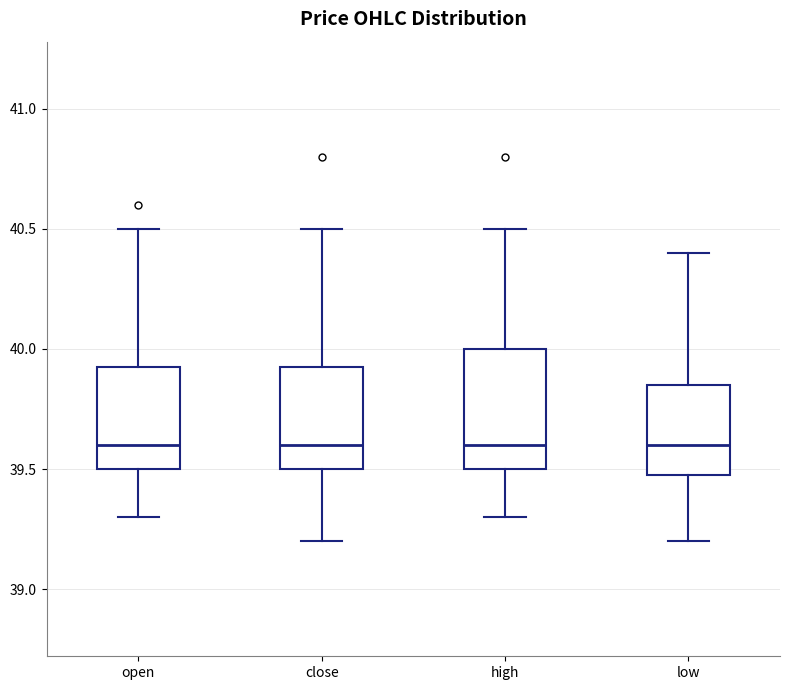

Comparing the boxes themselves (not the whiskers), which one is the tallest?

high